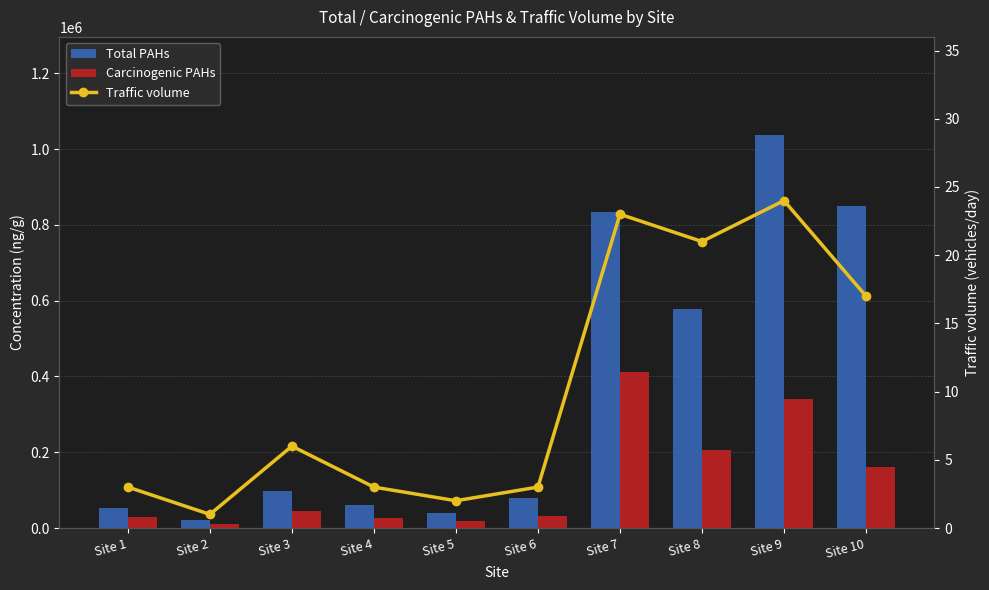

What is the highest value of the Total PAHs series?

1037000